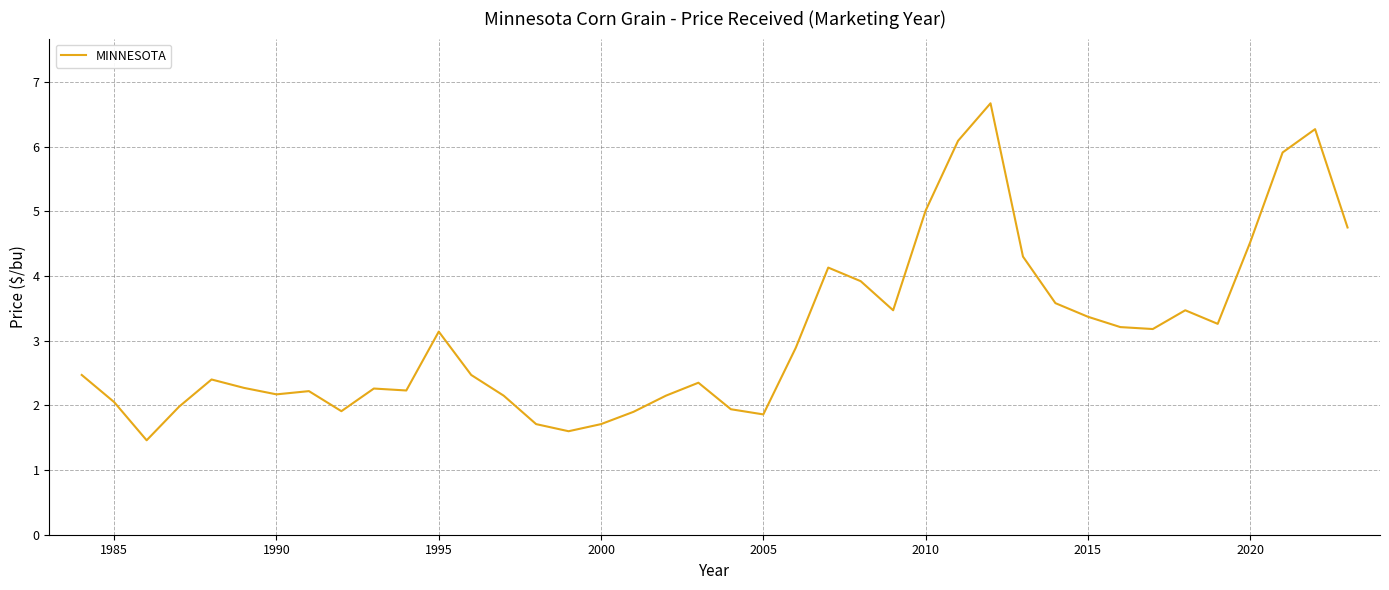

What is the difference between the maximum and minimum values?

5.2